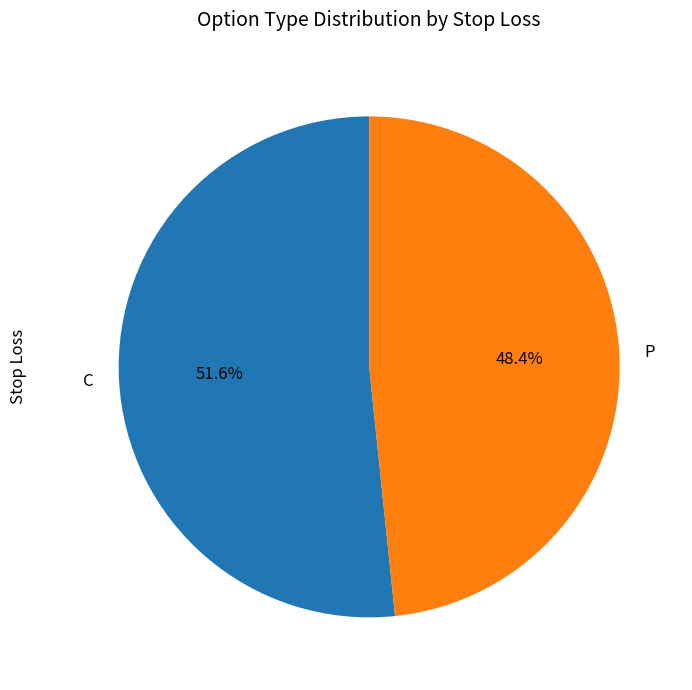

To the nearest percent, what is the average slice percentage?

50%